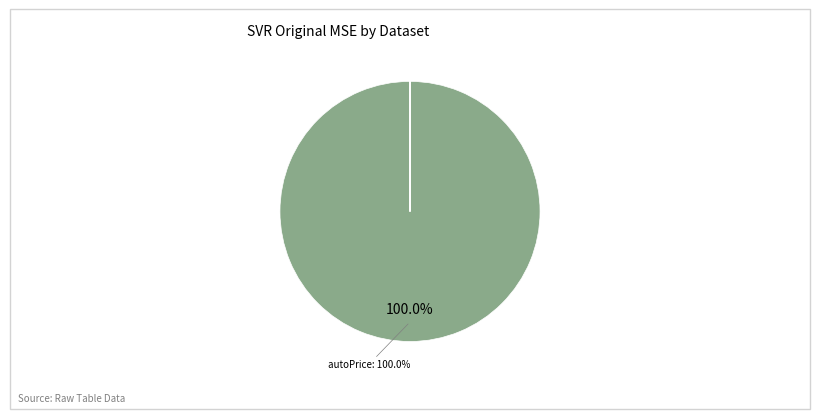

Which slice represents more than half of the pie?

autoPrice